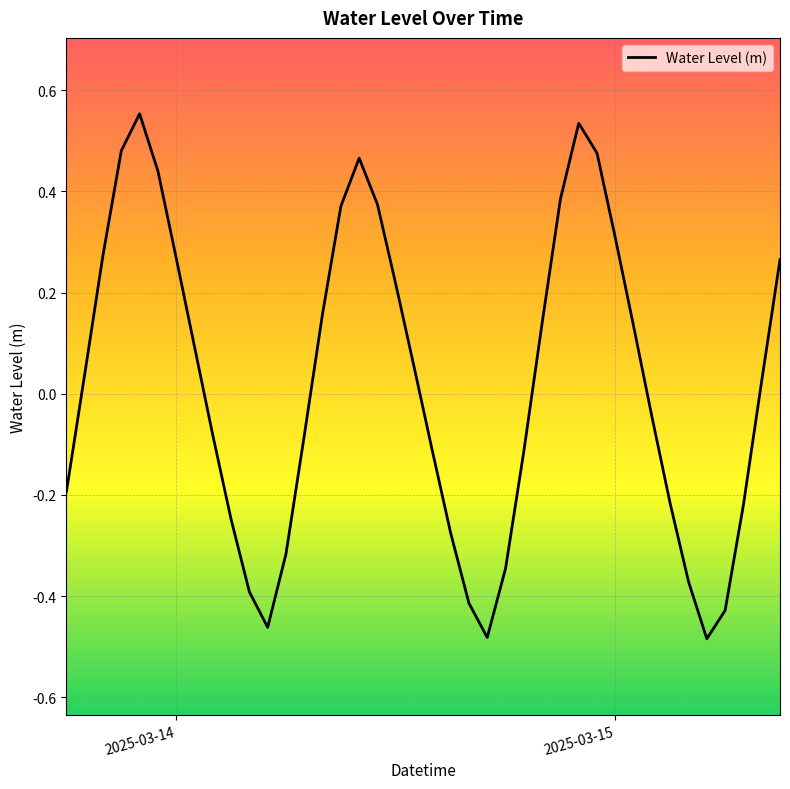

What is the difference between the maximum and minimum values?

1.0